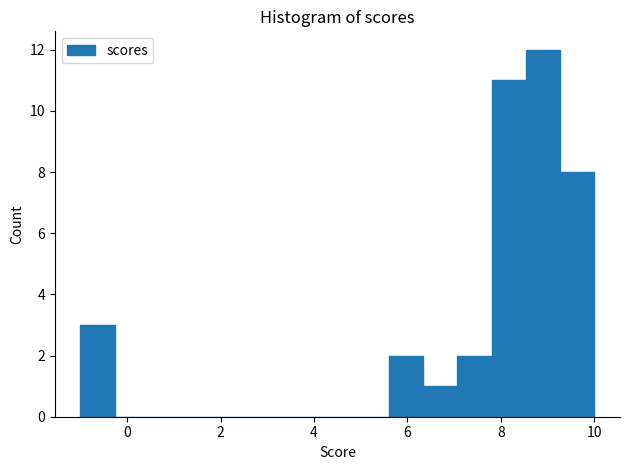

Read against the x-axis, roughly where is the centre of the tallest bar?

9.0